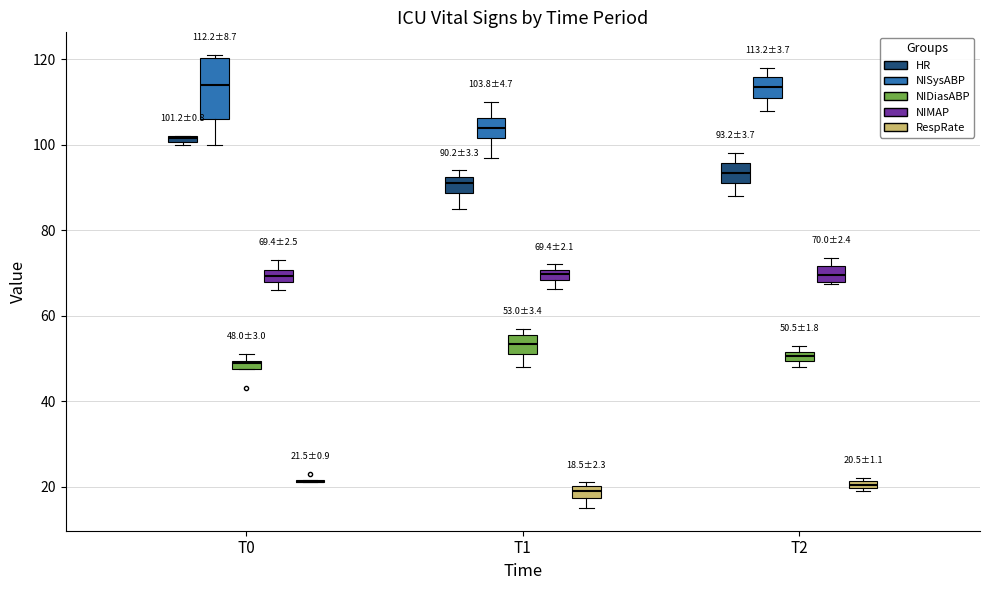

Which box is the tallest, from its lower edge to its upper edge?

T0 (NISysABP)